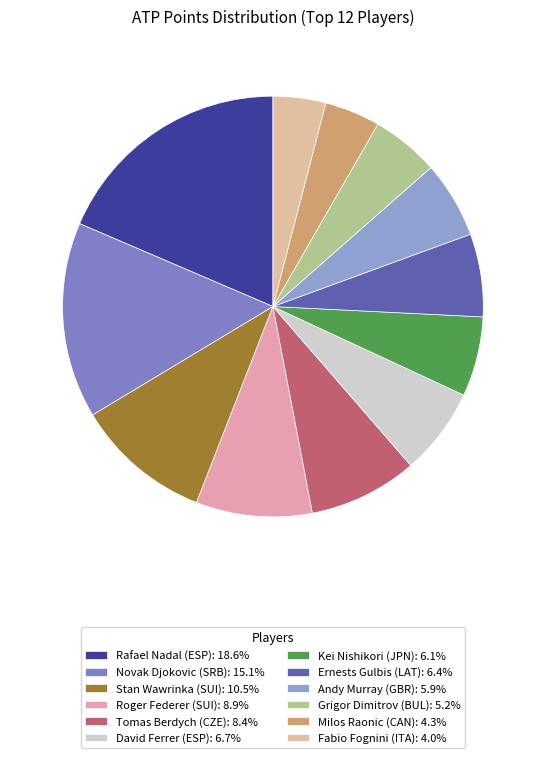

Combined, do Andy Murray (GBR) and David Ferrer (ESP) account for over 50%?

No